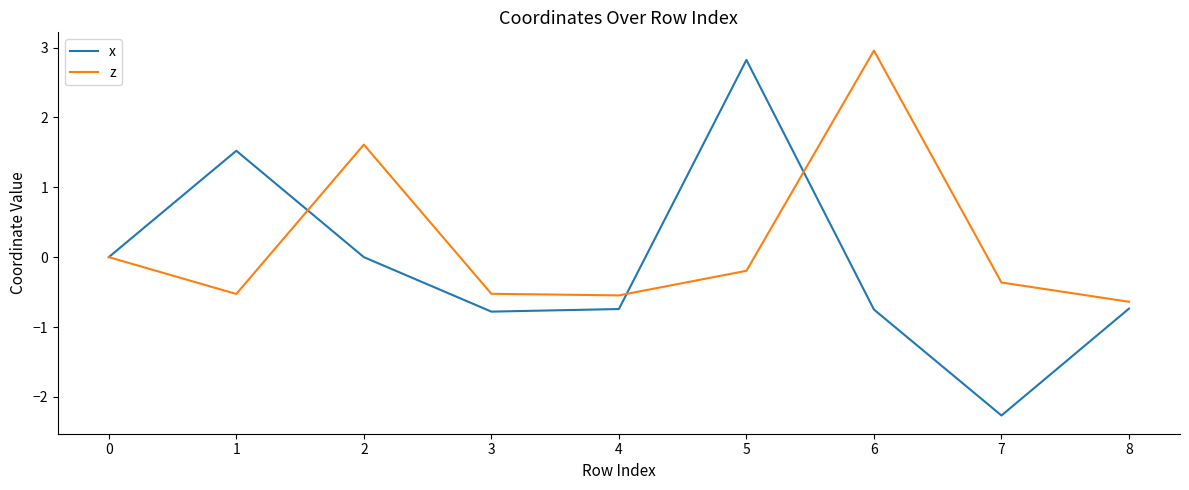

What is the maximum value for x?

2.8